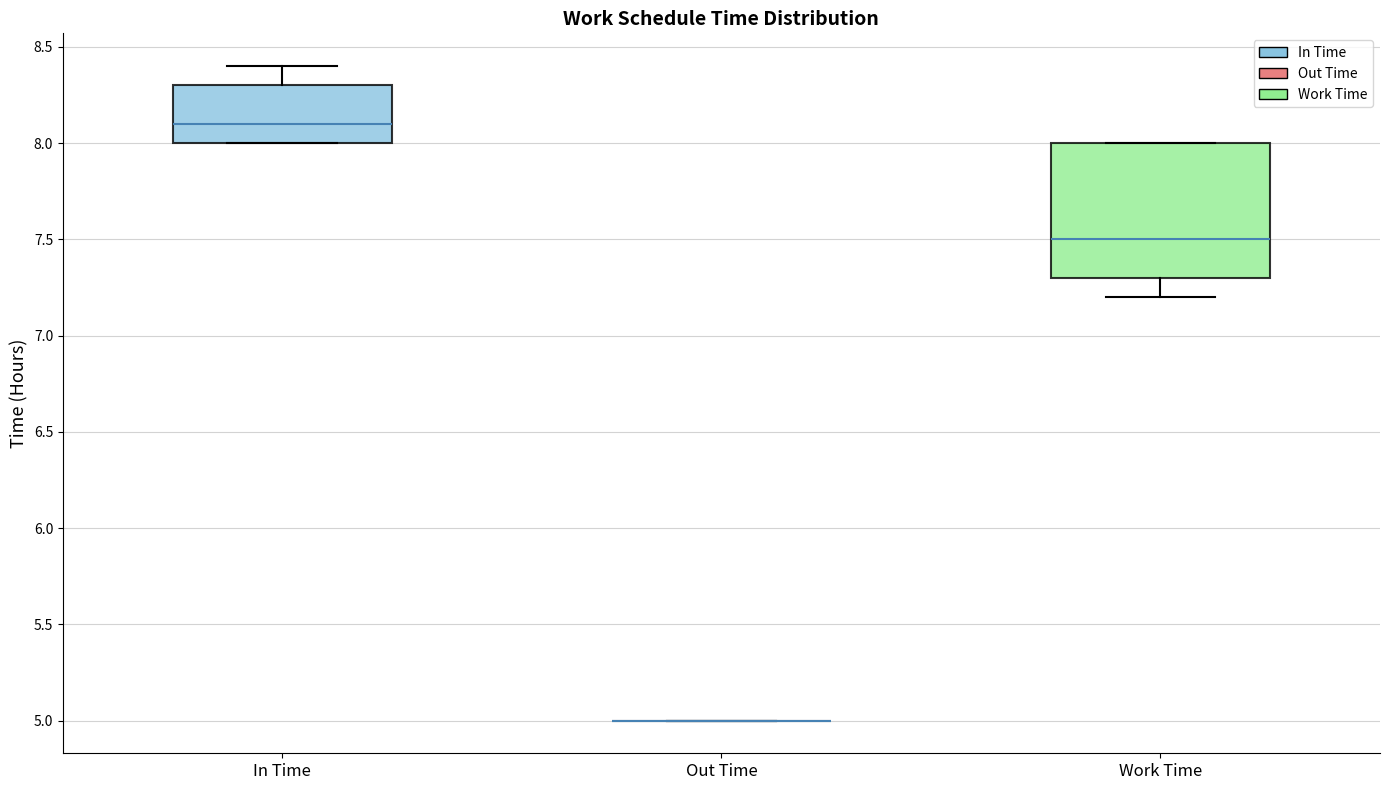

Reading left to right, read every box against the y-axis: the position of its median line, the range the box covers, and the ends of its whiskers. The values are not printed on the chart, so give them approximately, as read against the axis.

In Time: median 8.1, box 8.0 to 8.3, whiskers 8.0 to 8.4
Out Time: box collapsed to a line at 5.0, whiskers 5.0 to 5.0
Work Time: median 7.5, box 7.3 to 8.0, whiskers 7.2 to 8.0